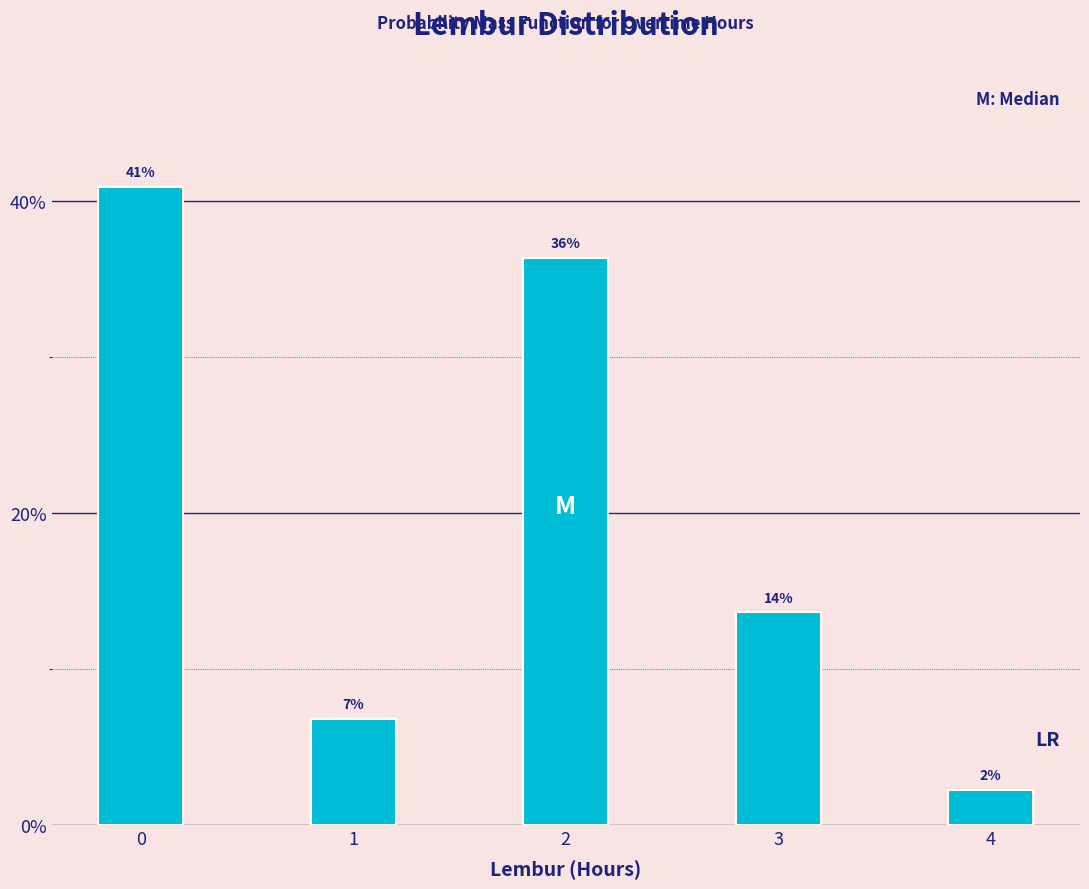

Does the chart contain any negative values?

No